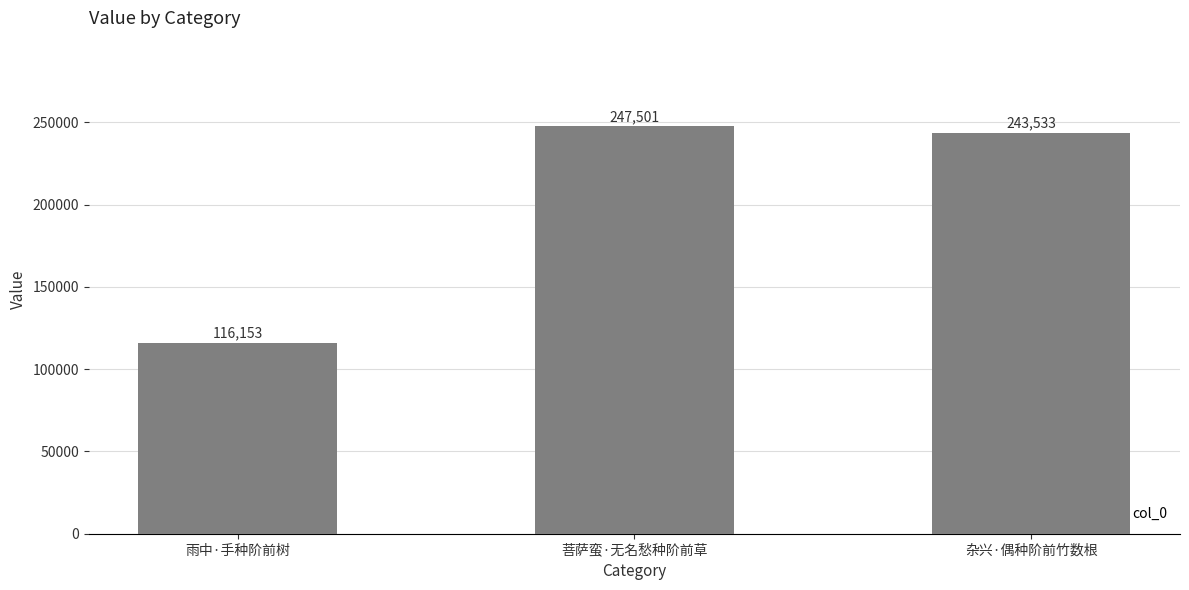

List the labels in order of value, smallest first.

雨中·手种阶前树, 杂兴·偶种阶前竹数根, 菩萨蛮·无名愁种阶前草